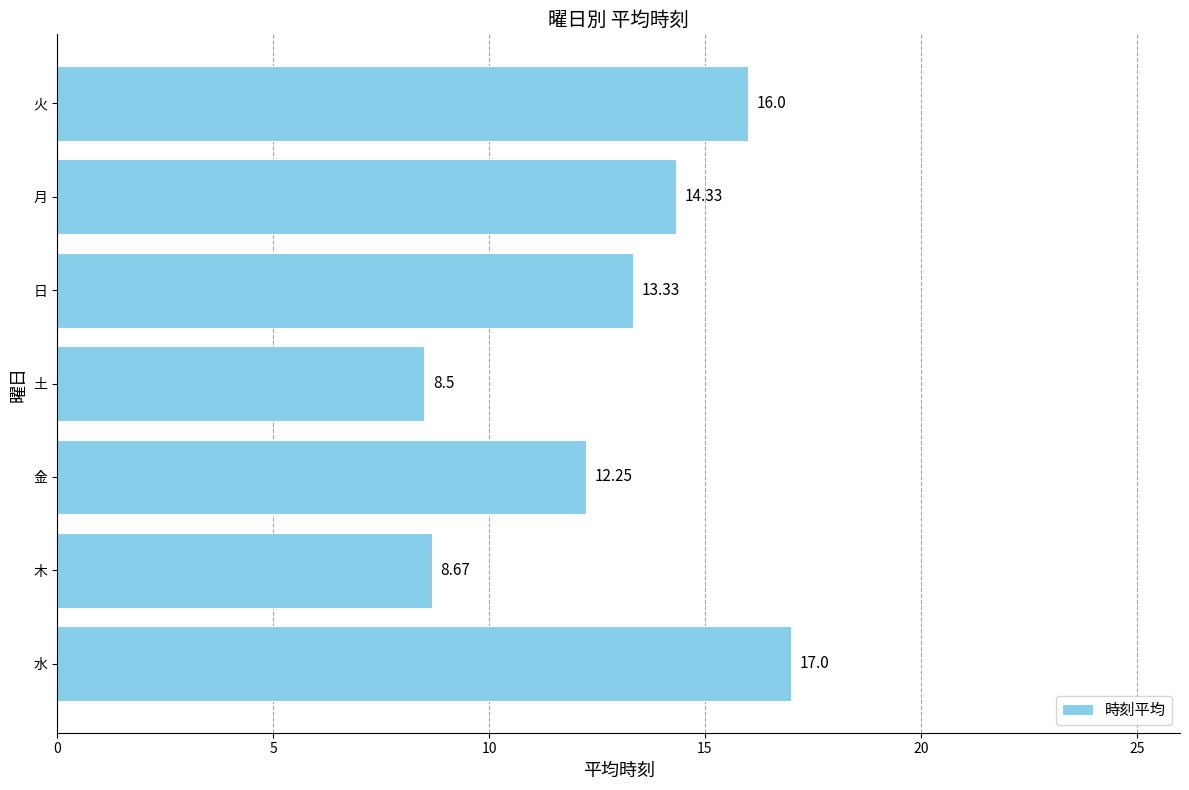

What is the difference between the maximum and second lowest values?

8.3